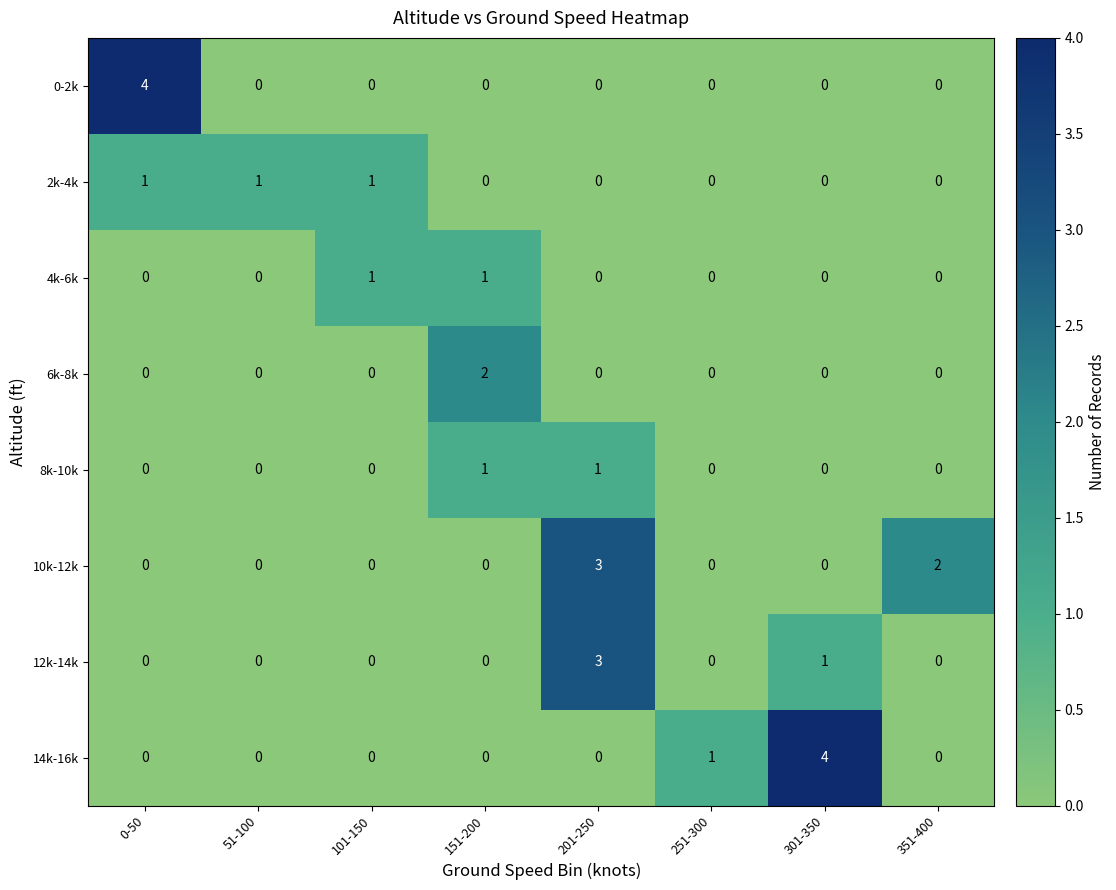

Which category has the highest value in the 6k-8k series?

151-200